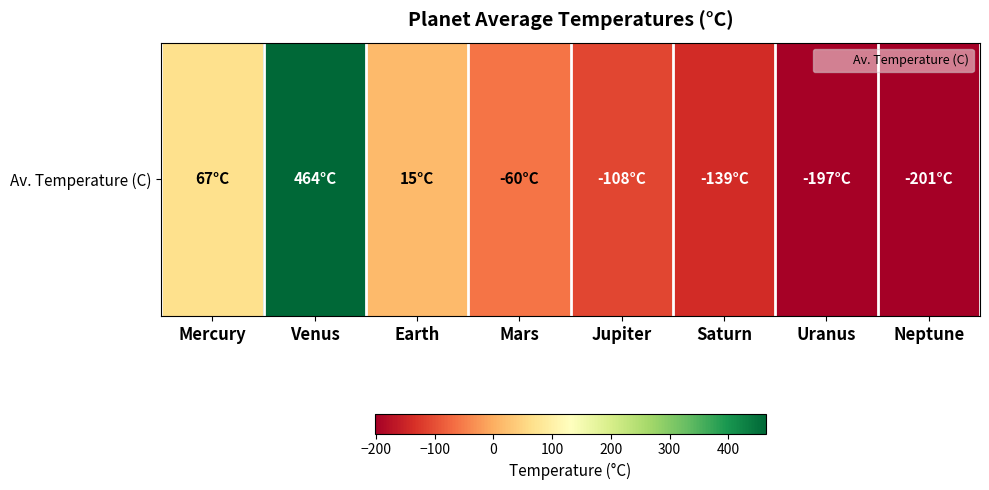

Is it true that the value at Jupiter is -27?

False